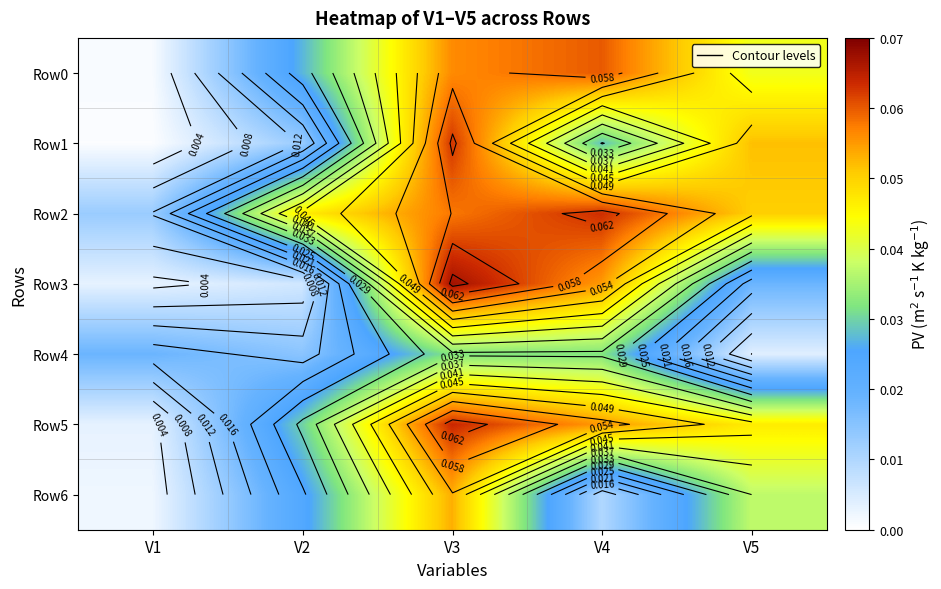

At which category is the sum across all series the highest?

V3